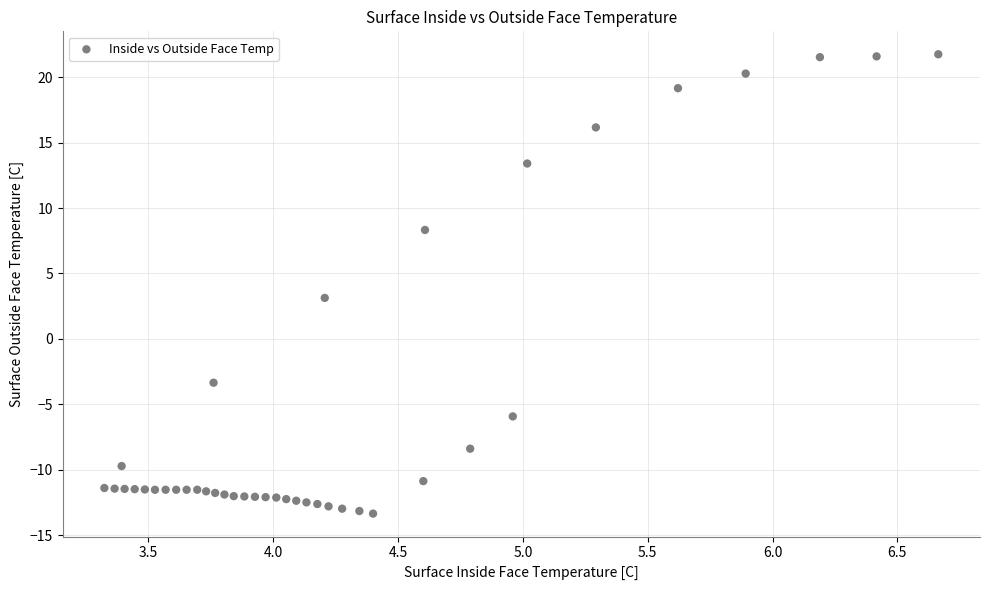

What Y value in the scatter plot is closest to 4?

3.1